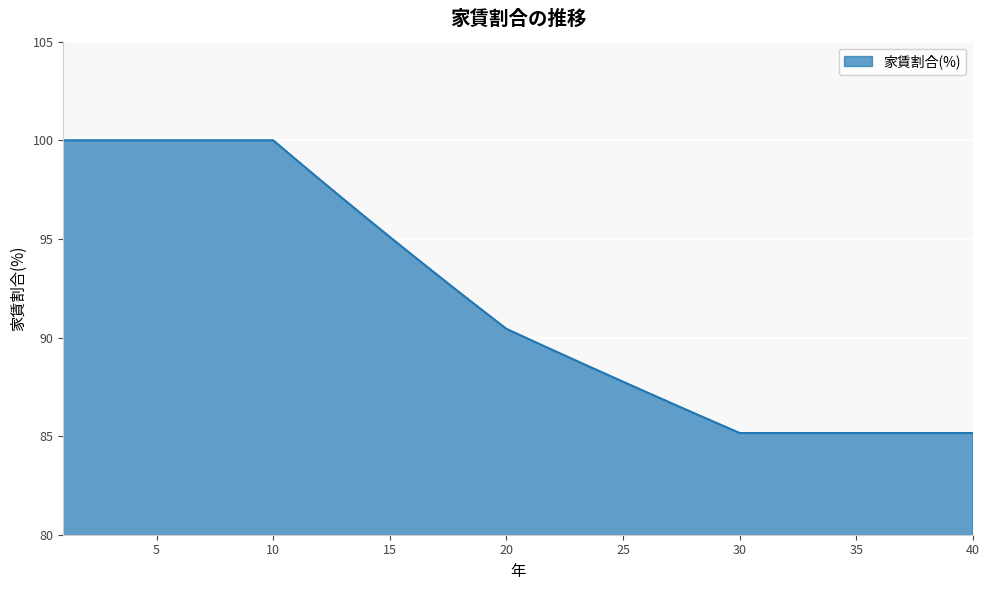

What is the sum of all values?

3673.2